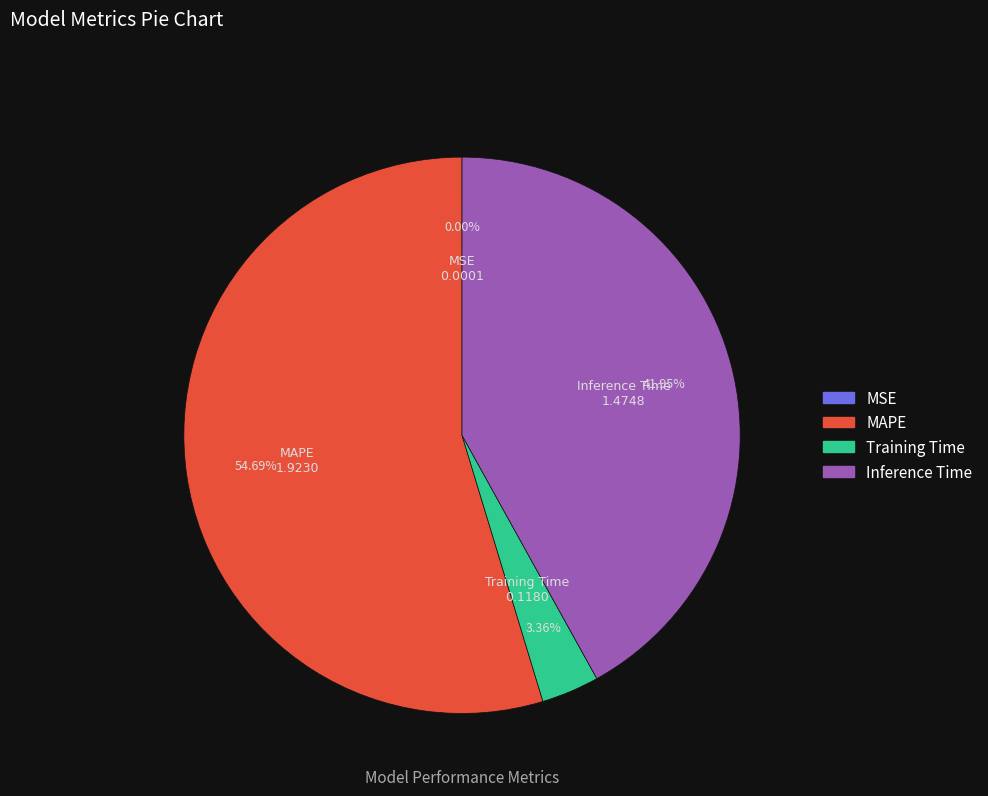

What is the largest slice in the pie chart?

MAPE